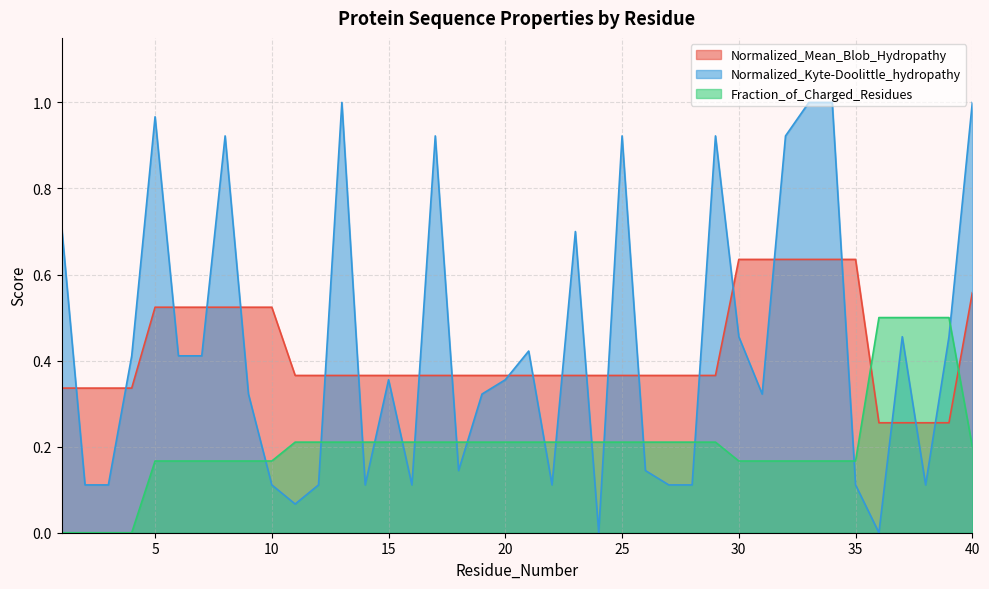

Which series ends up on top after the final intersection of Normalized_Mean_Blob_Hydropathy and Fraction_of_Charged_Residues?

Normalized_Mean_Blob_Hydropathy